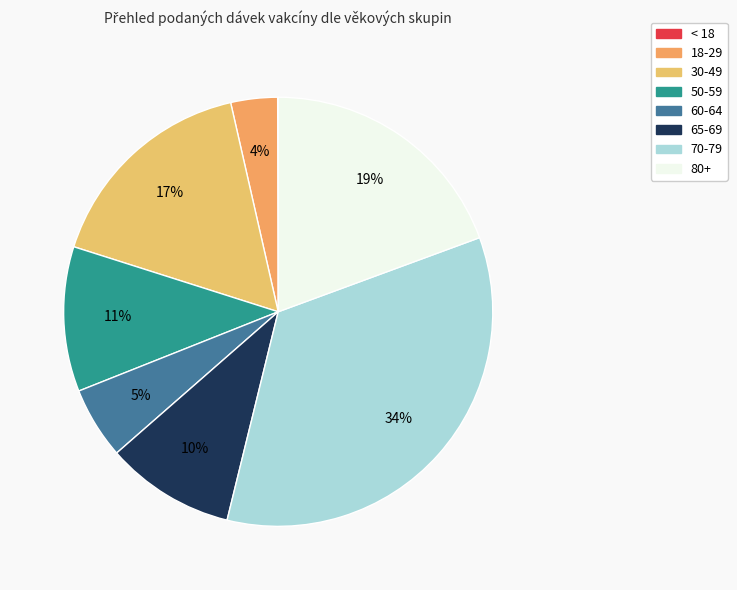

Rank the categories by value from highest to lowest.

70-79, 80+, 30-49, 50-59, 65-69, 60-64, 18-29, < 18